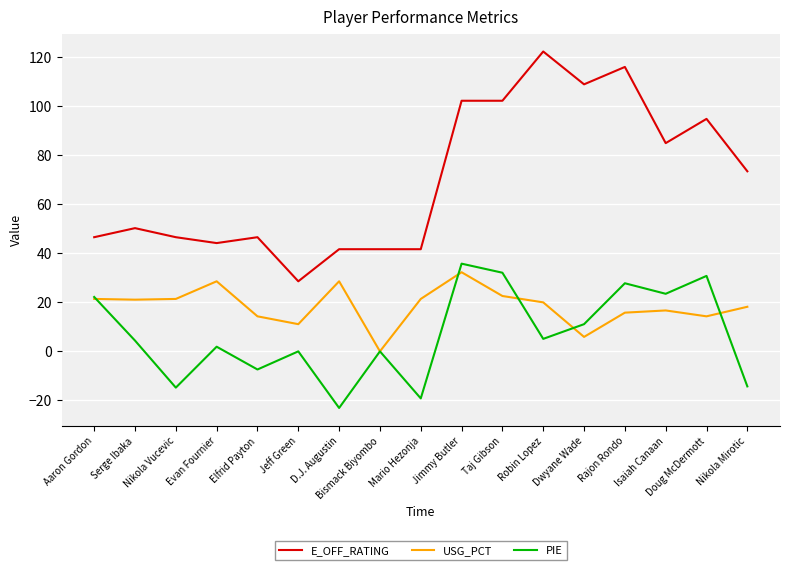

True or false: USG_PCT has more than 1 interior local peaks.

True